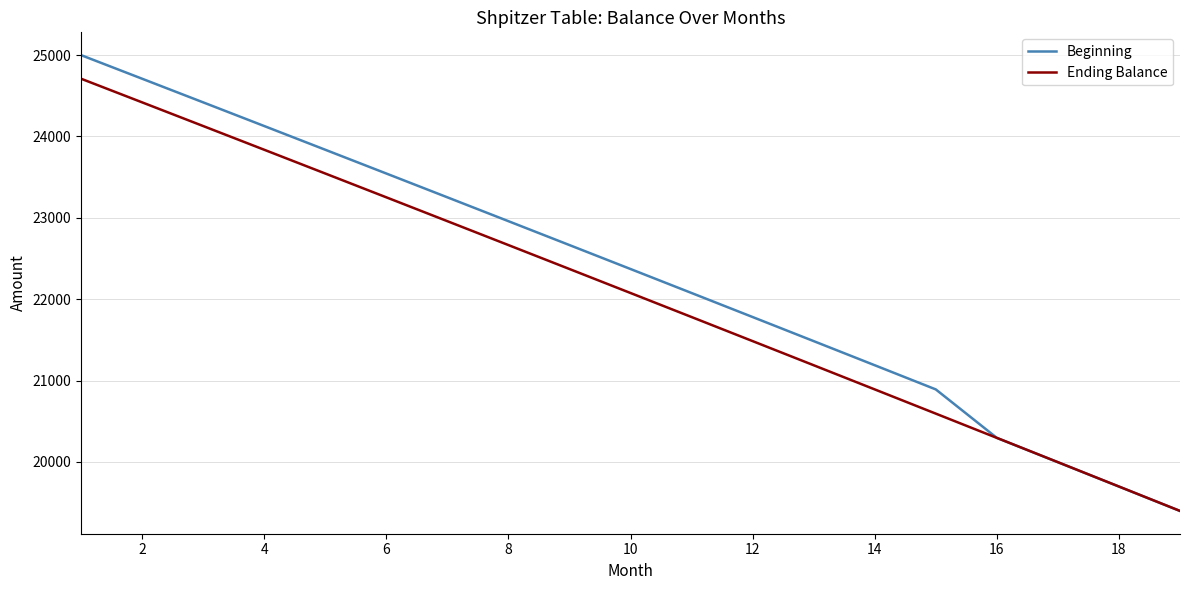

Rank the series by their maximum value, from lowest to highest.

Ending Balance, Beginning